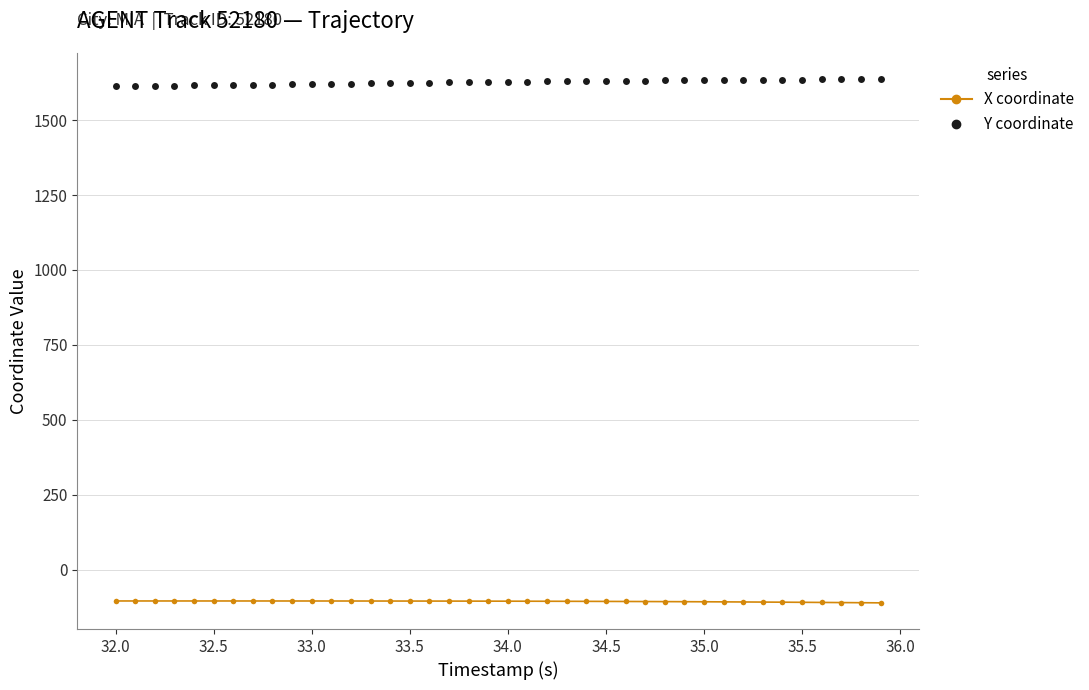

What is the sum of all Y coordinate values?

65051.5